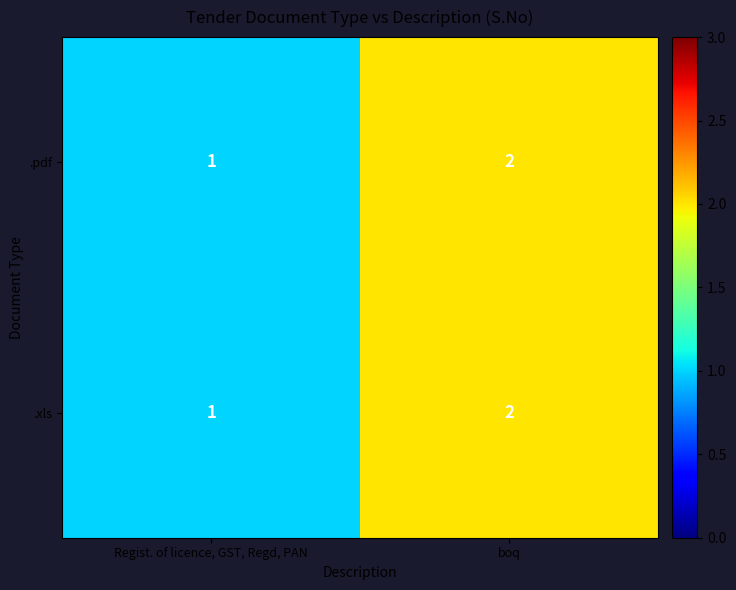

What is the sum of the .xls values at boq and Regist. of licence, GST, Regd, PAN?

3